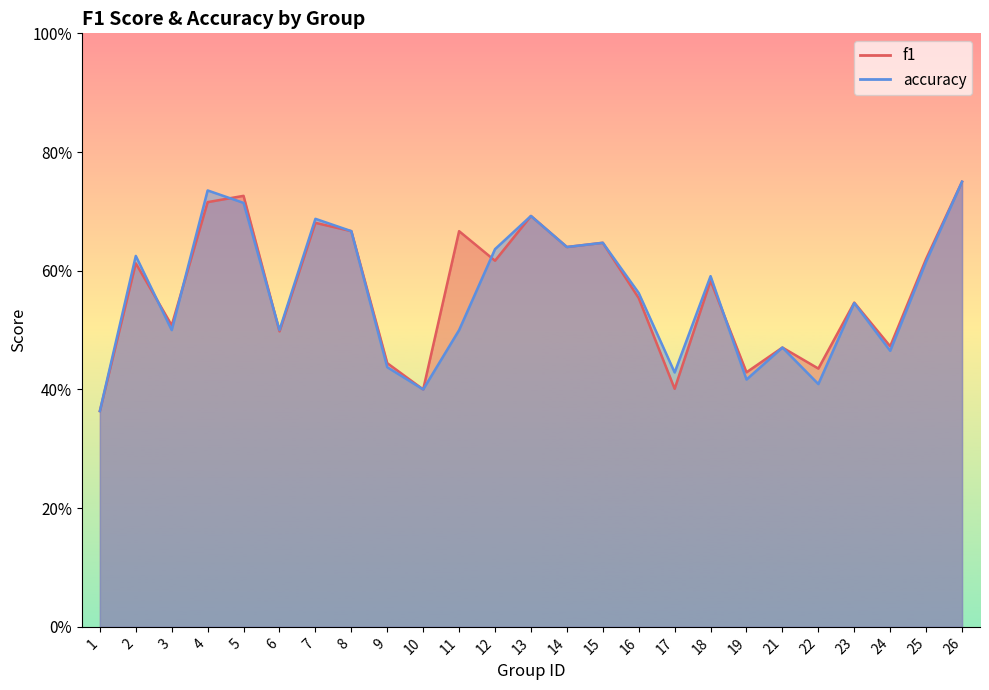

Count the accuracy values in the range 0 to 1.

25